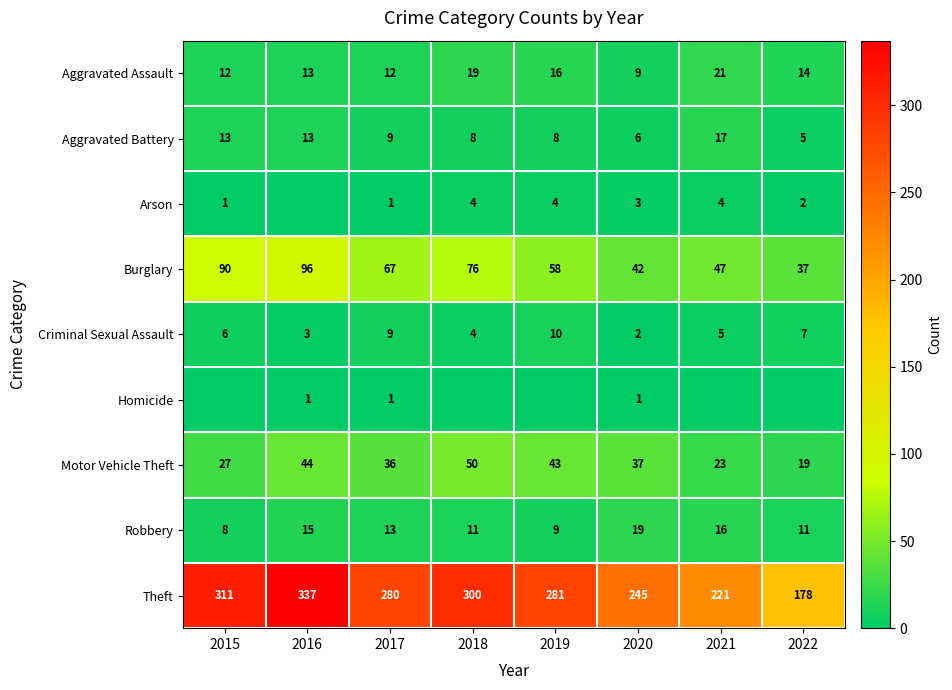

Between 2018 and 2017, which is larger?

2018